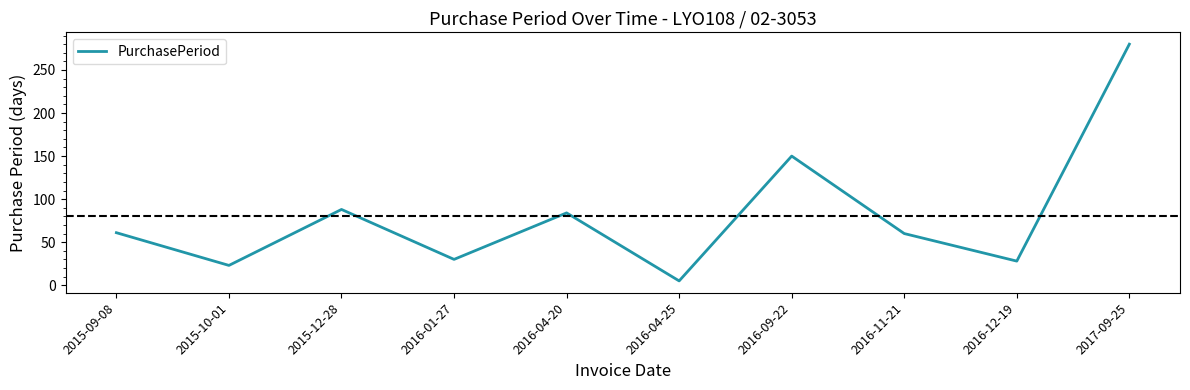

What is the sum of all values?

809